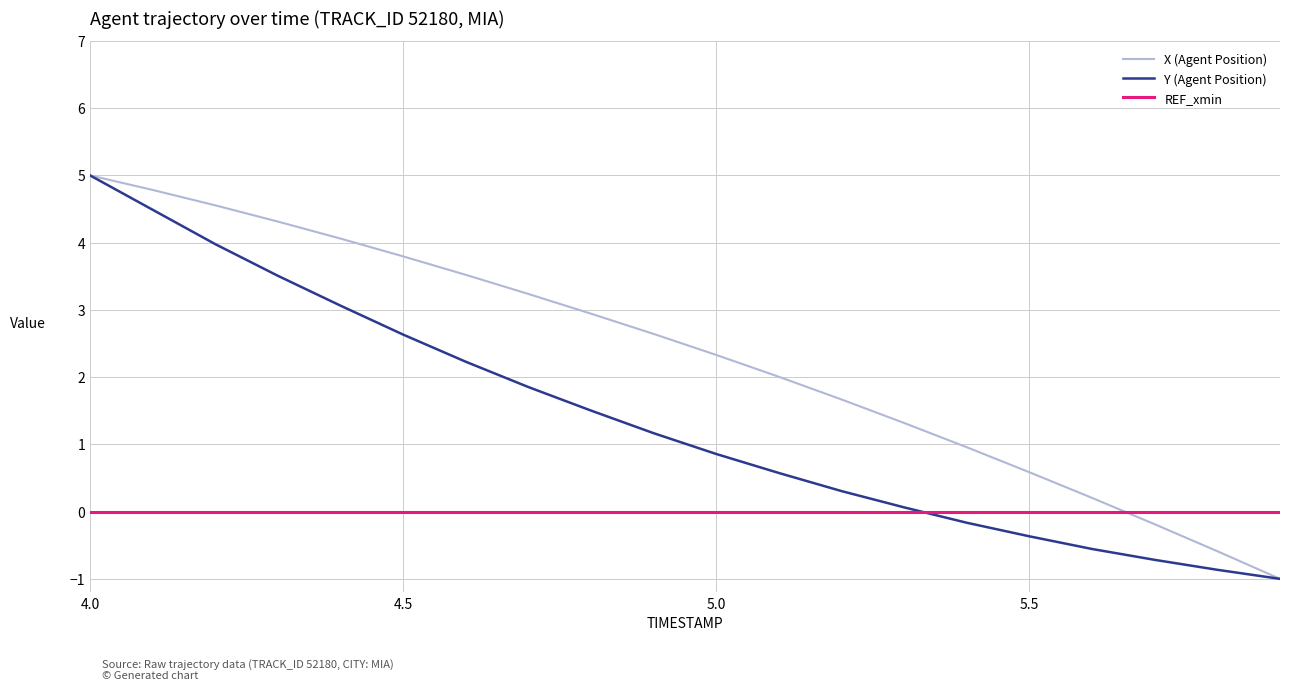

What are all the series names shown in the legend?

X (Agent Position), Y (Agent Position), REF_xmin